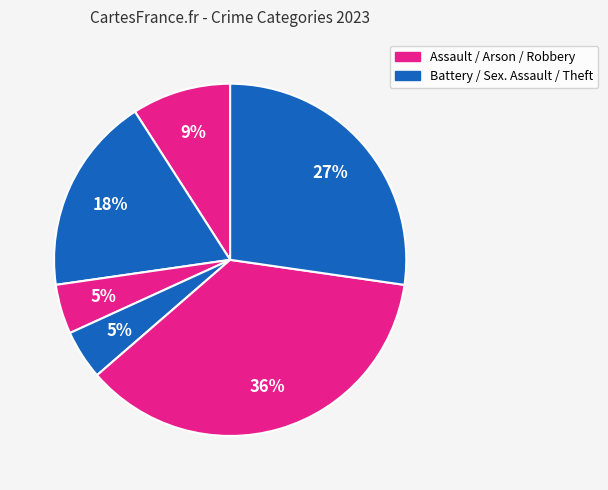

How many segments does this pie chart have?

6